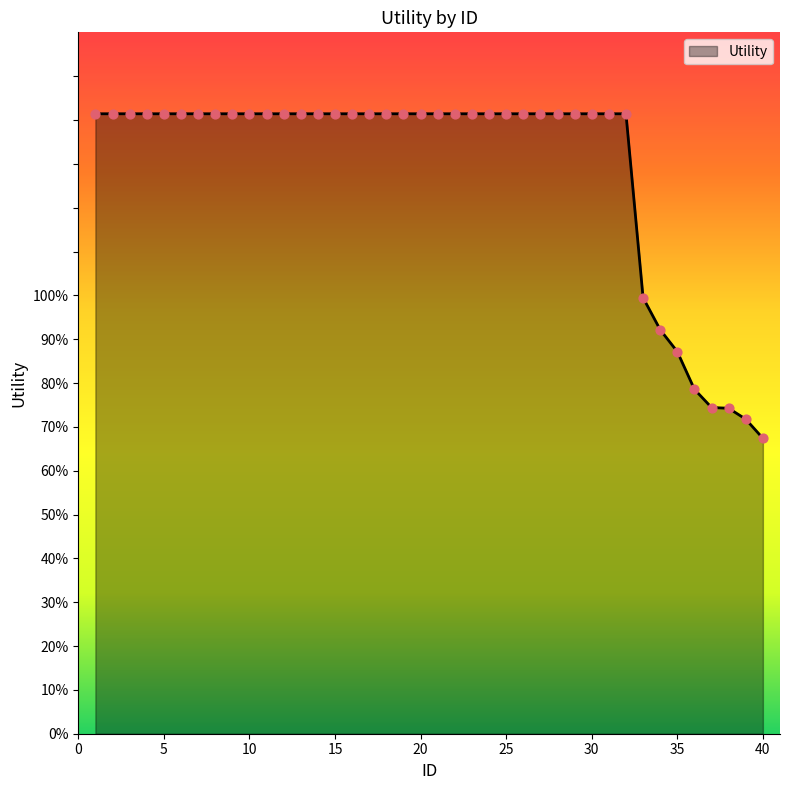

Does the chart have visible grid lines?

No